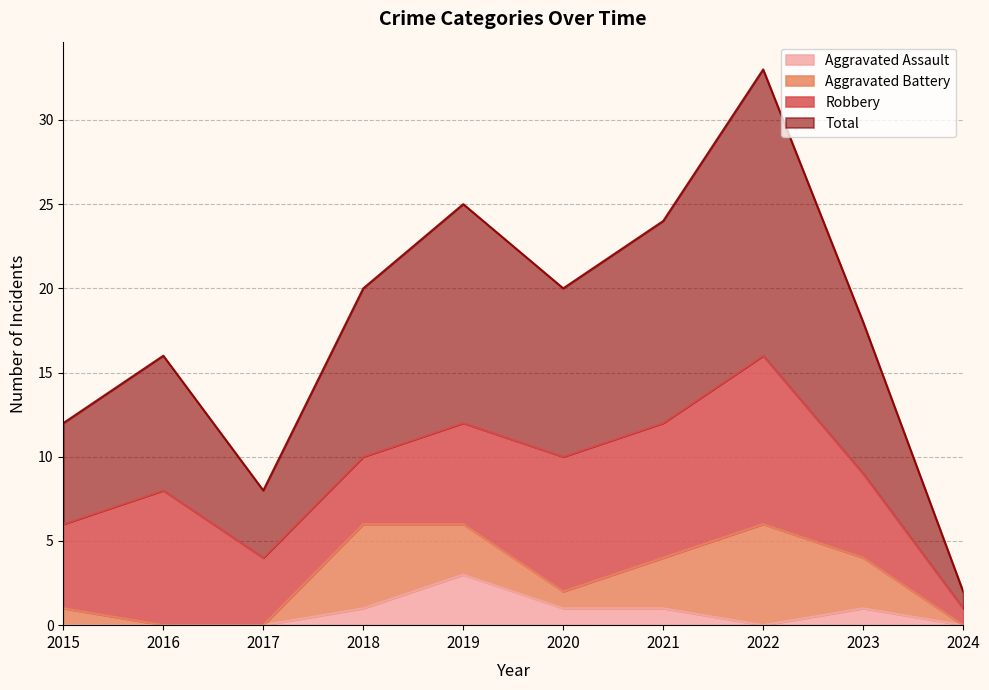

In Total, how many points are higher than both neighbors (excluding endpoints)?

3